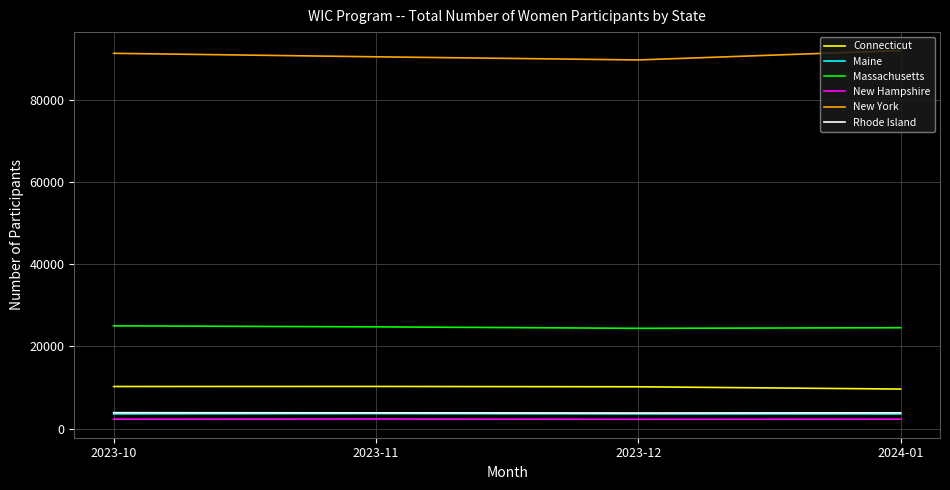

In New Hampshire, how many points are lower than both neighbors (excluding endpoints)?

1